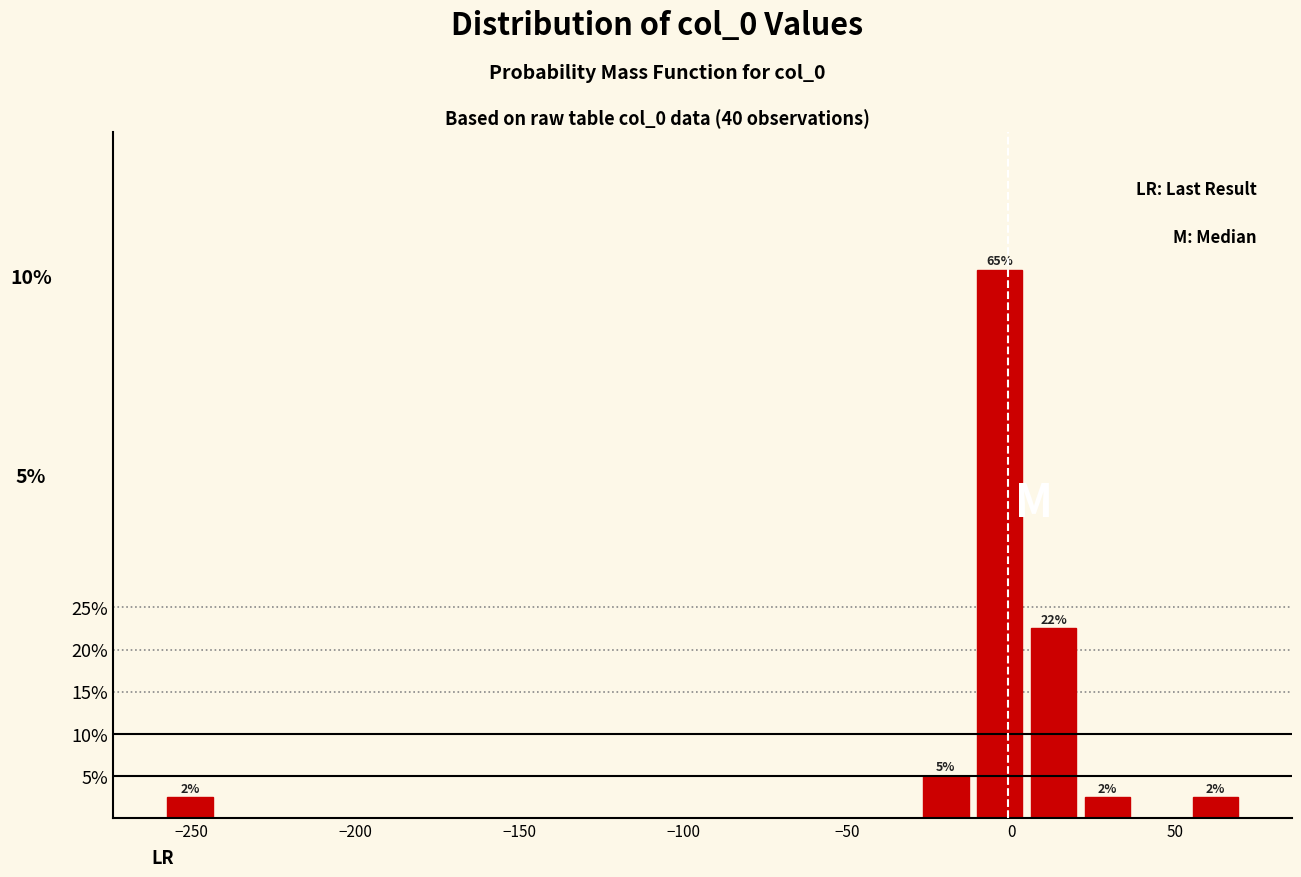

Read against the x-axis, roughly where is the centre of the tallest bar?

-5